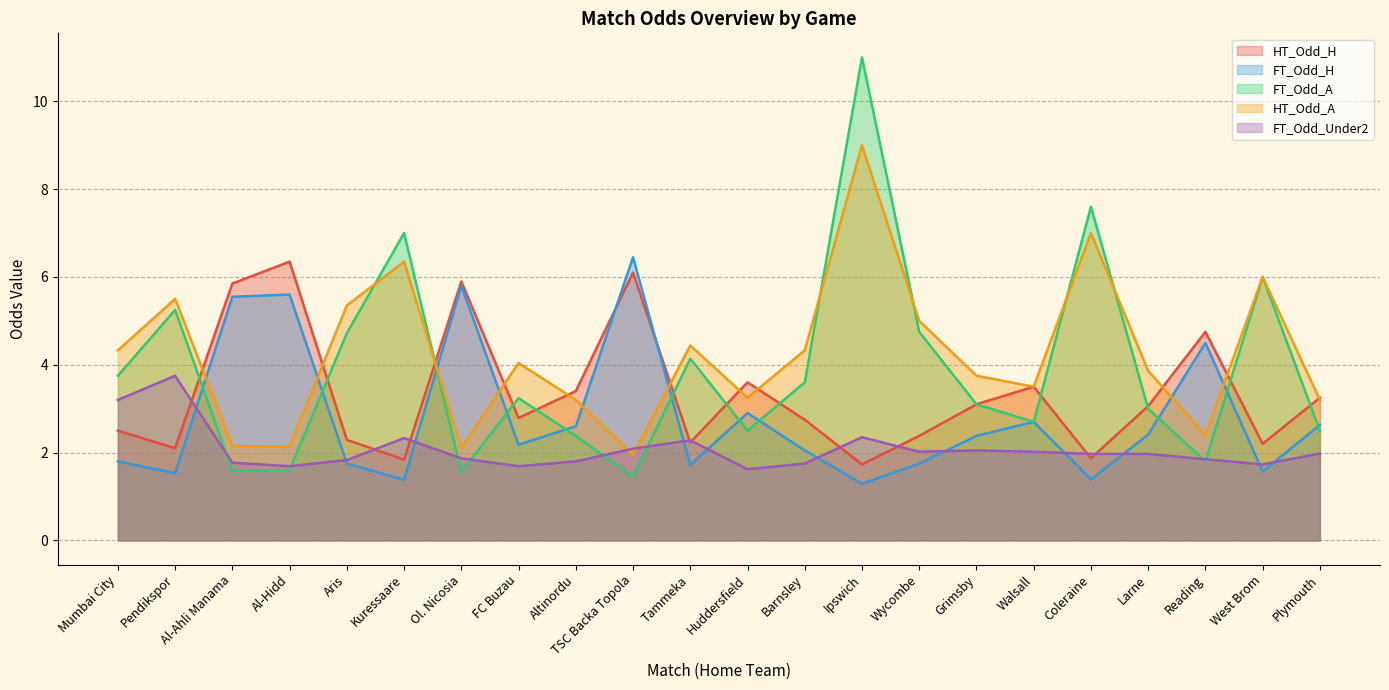

What is the value of the HT_Odd_H point at the 18th from the left?

1.9